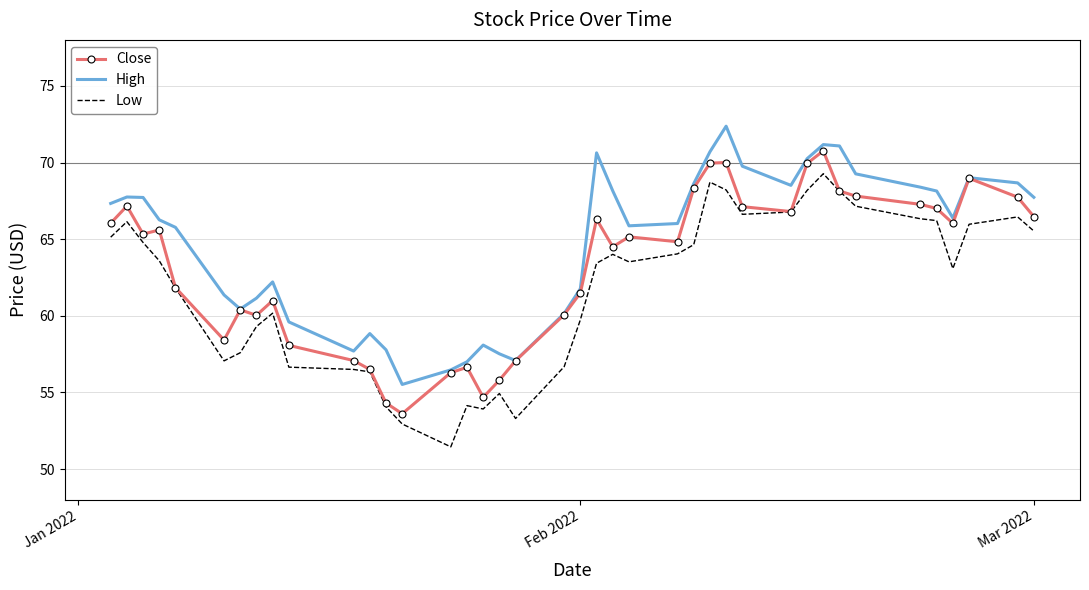

Which series has the largest total across all categories?

High